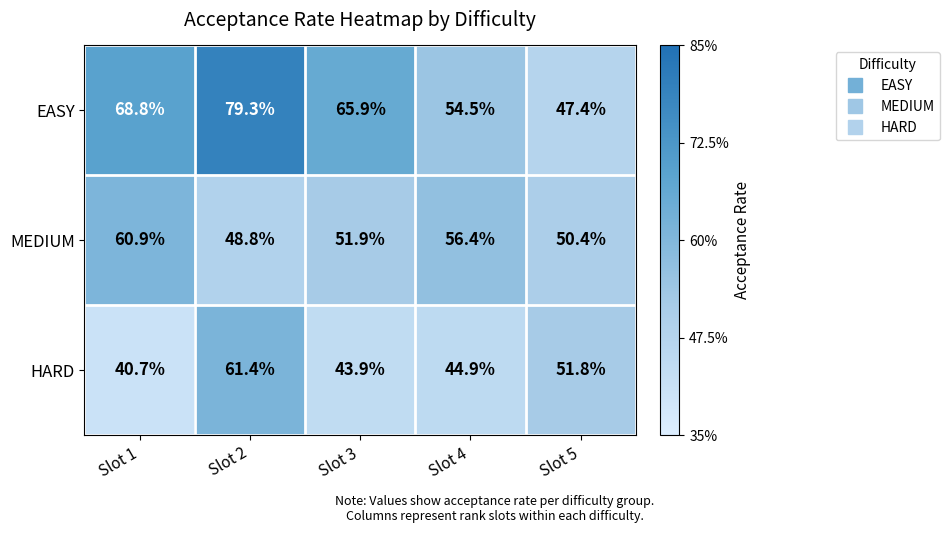

What is the difference between the EASY values at Slot 1 and Slot 3?

2.9